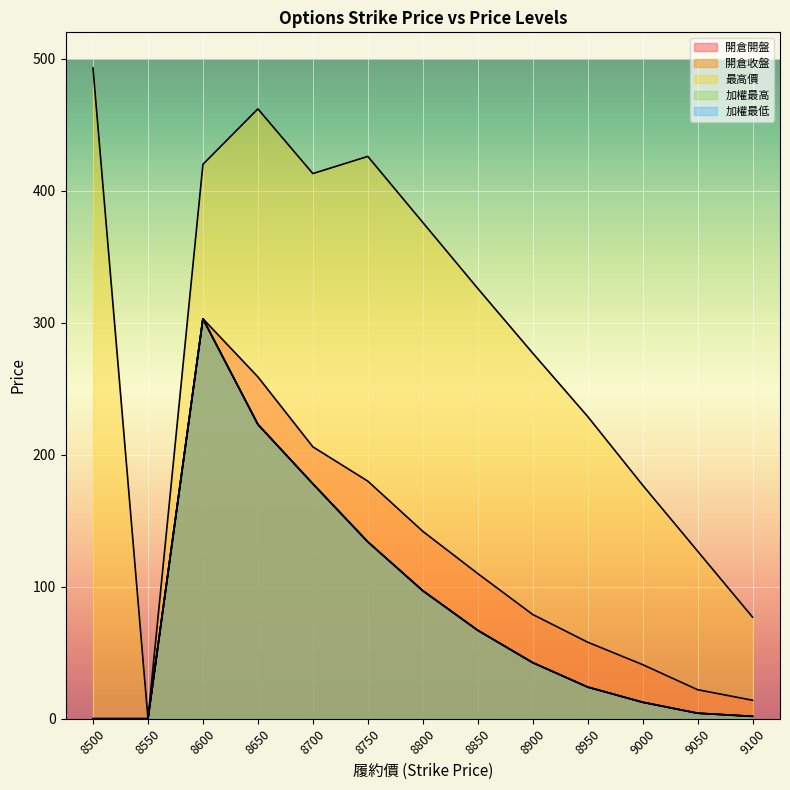

The 開倉收盤 series shows 74.1 at 8900. True or false?

False